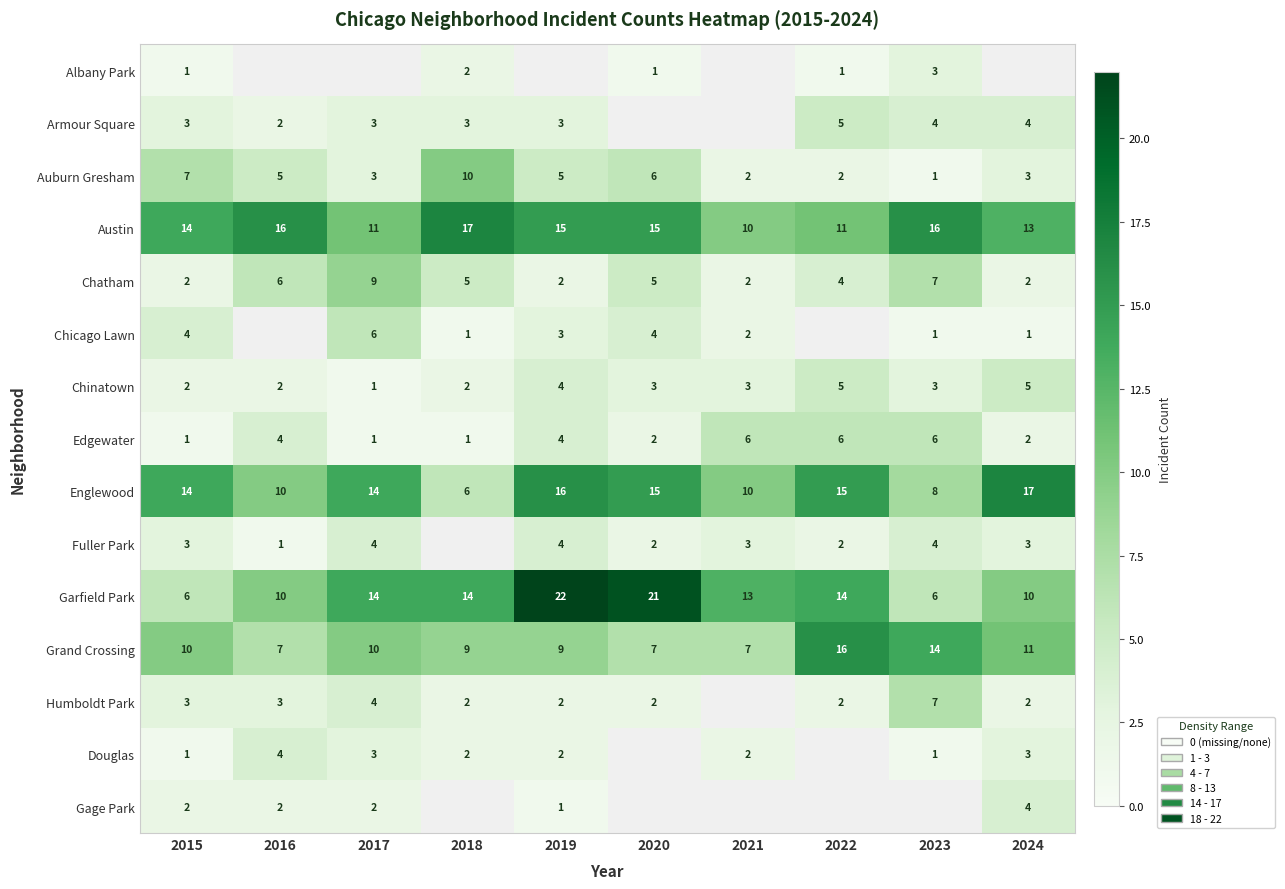

True or false: Chatham has a value of 3.5 at 2019.

False